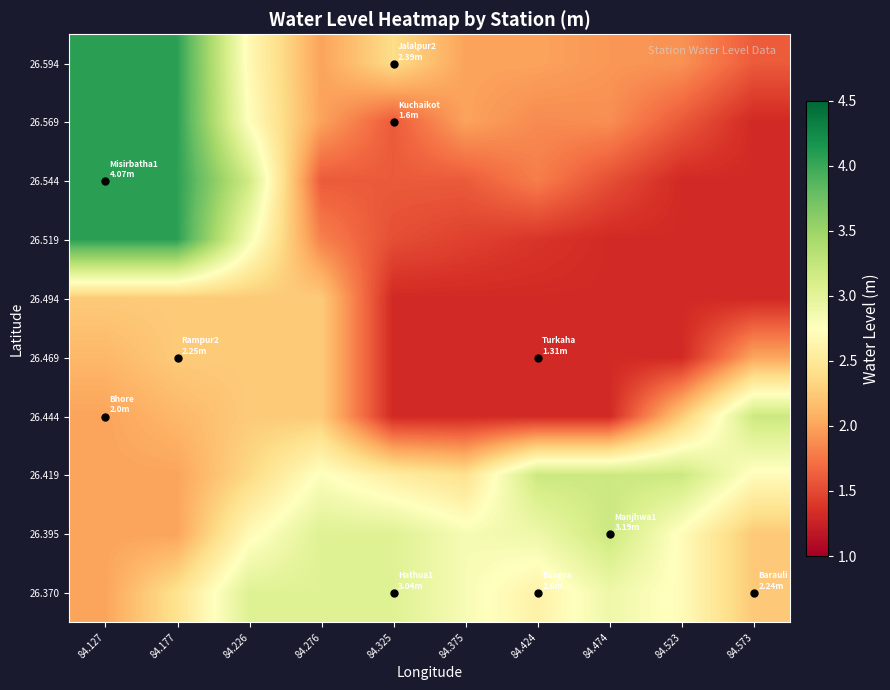

Reading right to left, extract all data points from this chart.

26.370: 84.573=2.2	84.523=2.7	84.474=2.9	84.424=2.6	84.375=2.8	84.325=3.0	84.276=3.0	84.226=3.0	84.177=2.4	84.127=2.0
26.395: 84.573=2.2	84.523=2.7	84.474=3.2	84.424=2.9	84.375=2.8	84.325=3.0	84.276=3.0	84.226=2.7	84.177=2.0	84.127=2.0
26.419: 84.573=2.7	84.523=3.2	84.474=3.2	84.424=3.2	84.375=2.4	84.325=2.6	84.276=2.8	84.226=2.4	84.177=2.0	84.127=2.0
26.444: 84.573=3.2	84.523=2.2	84.474=1.3	84.424=1.3	84.375=1.3	84.325=1.3	84.276=2.2	84.226=2.2	84.177=2.1	84.127=2.0
26.469: 84.573=2.0	84.523=1.3	84.474=1.3	84.424=1.3	84.375=1.3	84.325=1.3	84.276=2.2	84.226=2.2	84.177=2.2	84.127=2.1
26.494: 84.573=1.3	84.523=1.3	84.474=1.3	84.424=1.3	84.375=1.3	84.325=1.3	84.276=2.2	84.226=2.2	84.177=2.2	84.127=2.2
26.519: 84.573=1.3	84.523=1.3	84.474=1.3	84.424=1.4	84.375=1.5	84.325=1.5	84.276=1.8	84.226=2.8	84.177=4.1	84.127=4.1
26.544: 84.573=1.3	84.523=1.3	84.474=1.5	84.424=1.8	84.375=1.6	84.325=1.6	84.276=1.6	84.226=3.2	84.177=4.1	84.127=4.1
26.569: 84.573=1.3	84.523=1.6	84.474=1.9	84.424=1.9	84.375=2.0	84.325=1.6	84.276=2.0	84.226=2.7	84.177=4.1	84.127=4.1
26.594: 84.573=1.6	84.523=1.9	84.474=1.9	84.424=2.0	84.375=2.0	84.325=2.4	84.276=2.0	84.226=2.7	84.177=4.1	84.127=4.1